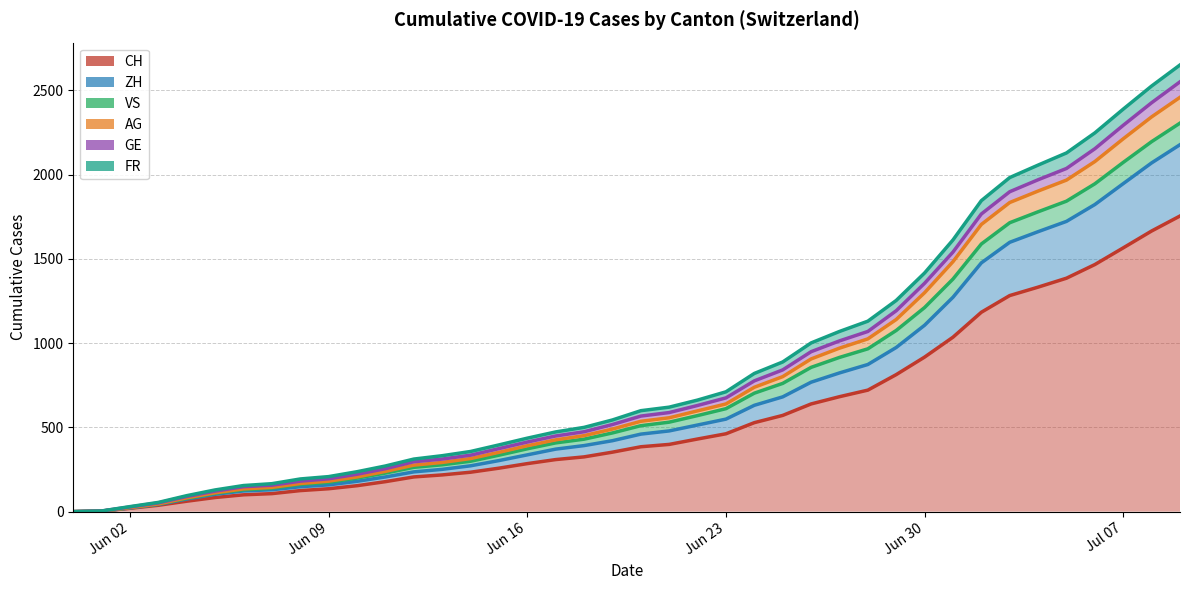

True or false: GE and CH cross at least once.

False